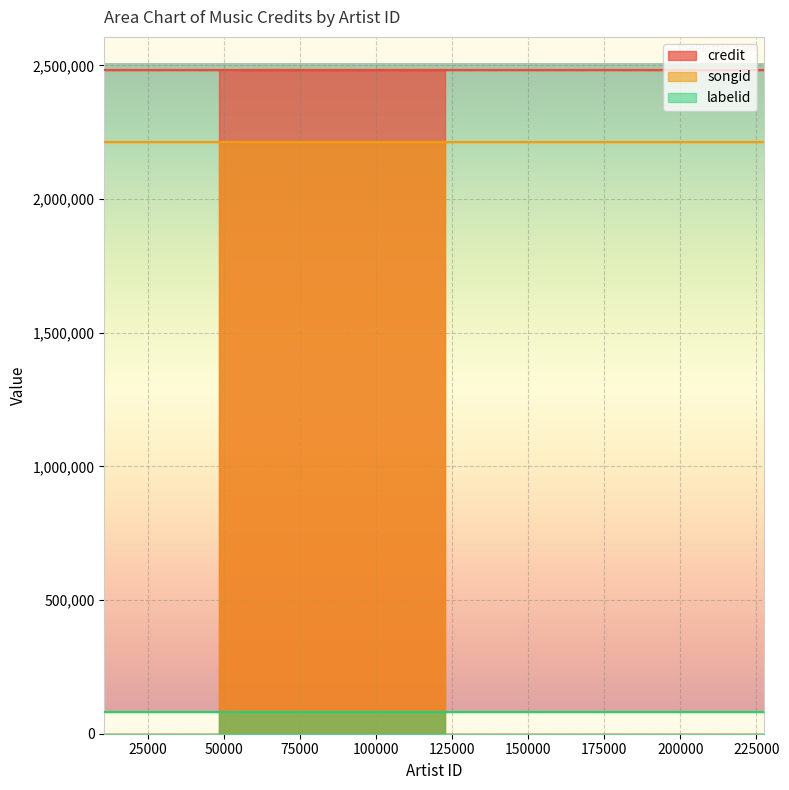

True or false: credit and songid cross at least once.

False